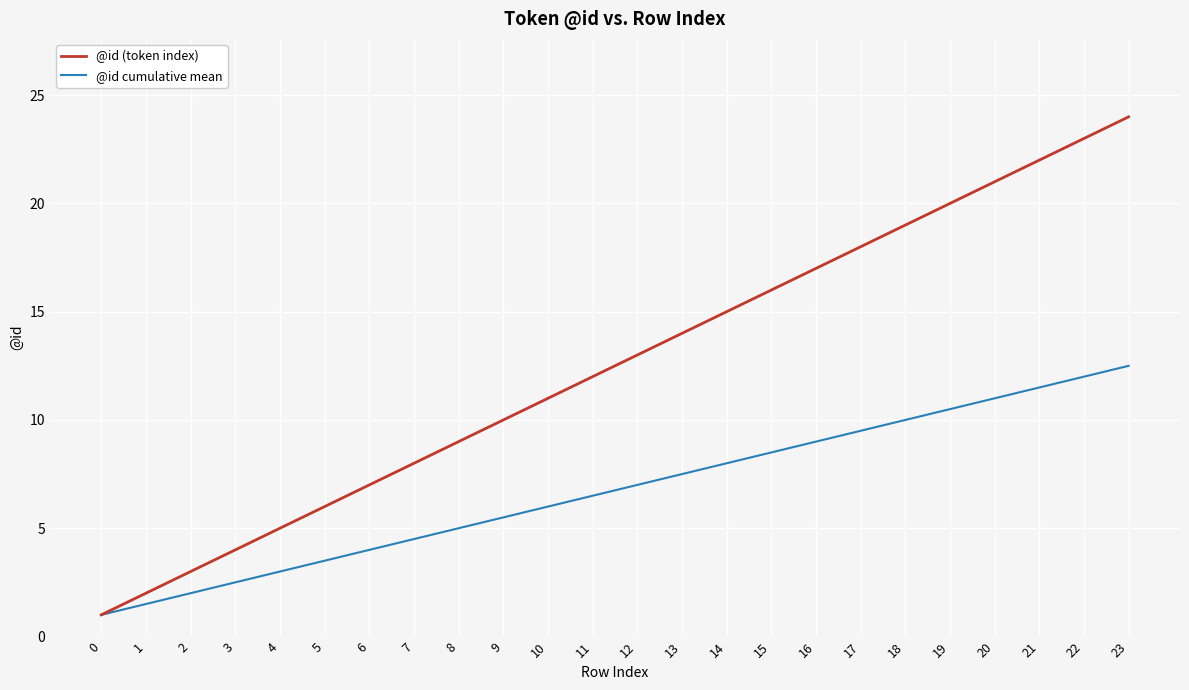

What is the minimum value shown in the chart?

1.0